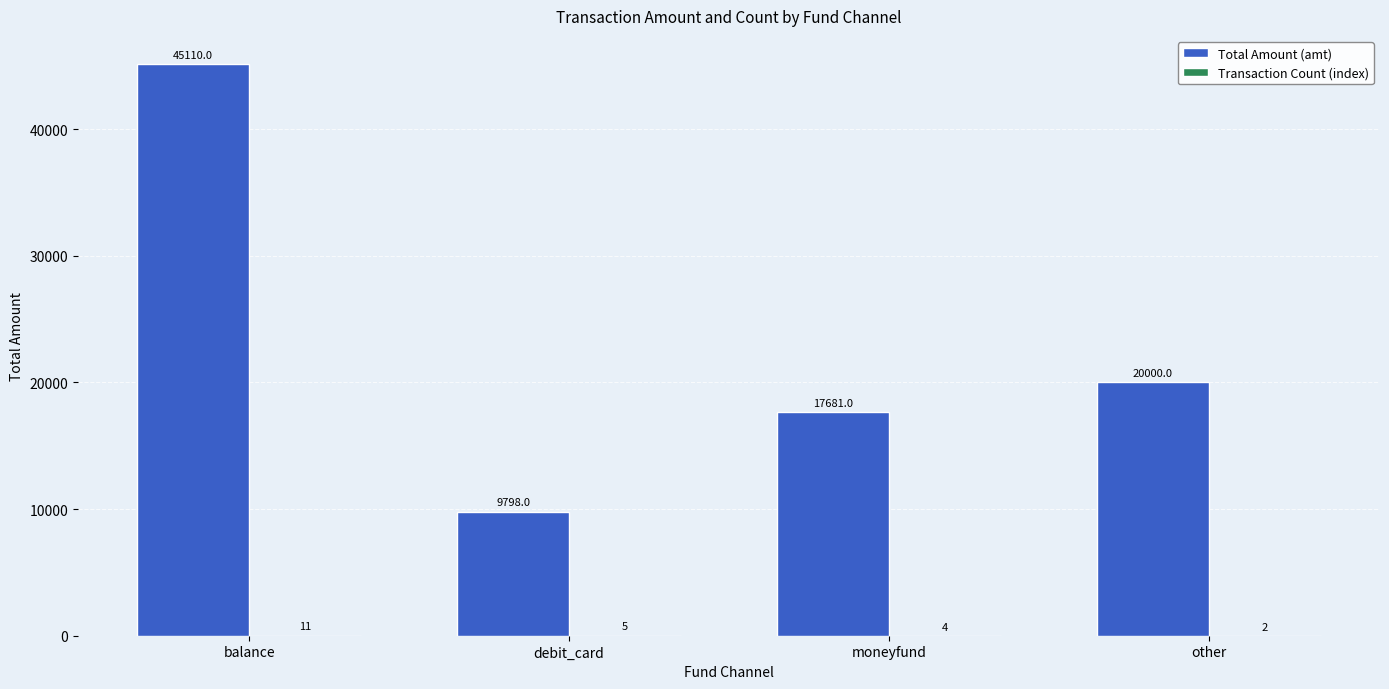

Which series changed the most between moneyfund and other?

Total Amount (amt)